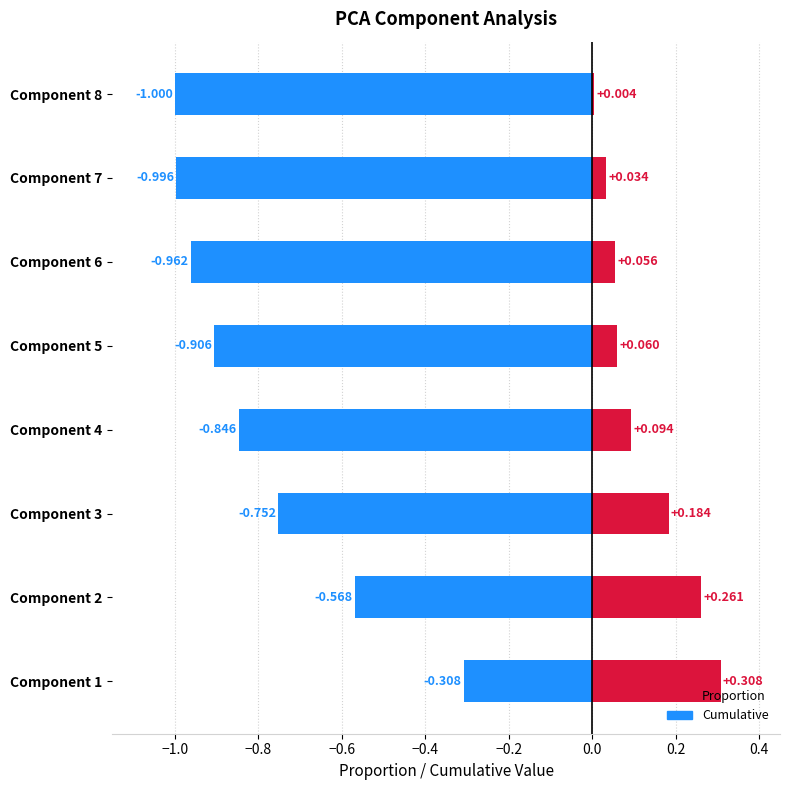

What is the sum of the Cumulative values at Component 8 and Component 6?

-2.0